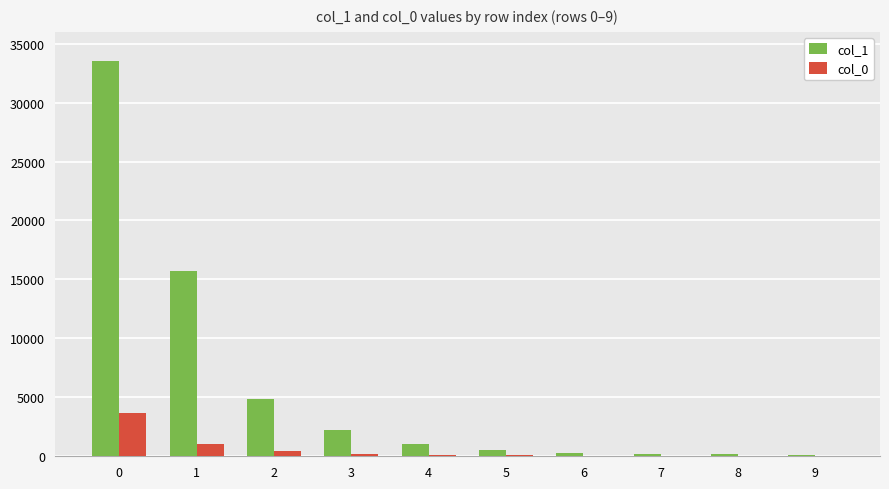

The value of col_0 at 0 is 2541. True or false?

False